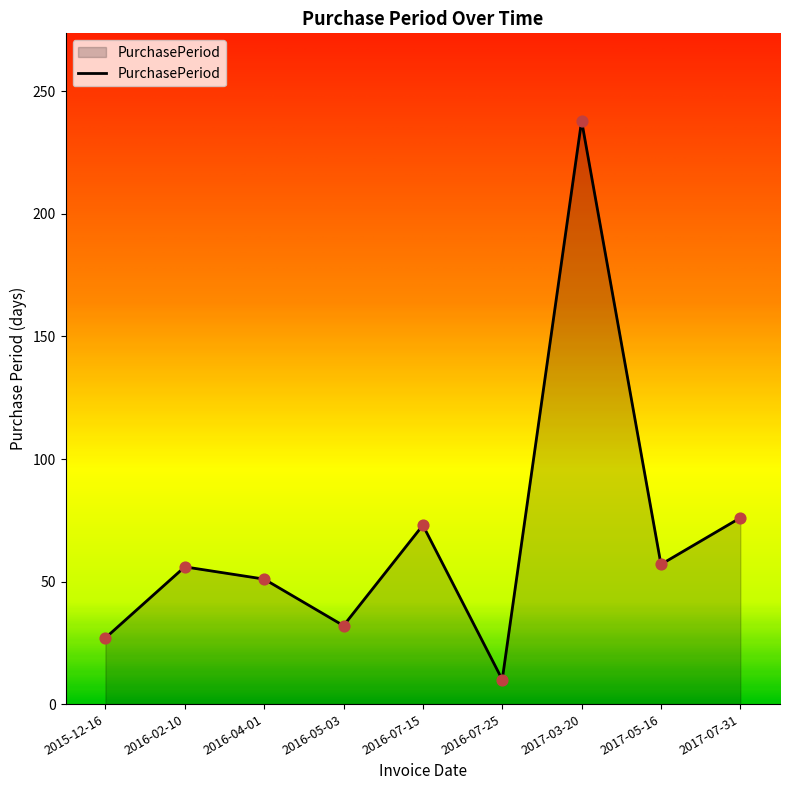

What is the ratio of the value at 2017-05-16 to the value at 2016-07-25?

5.7